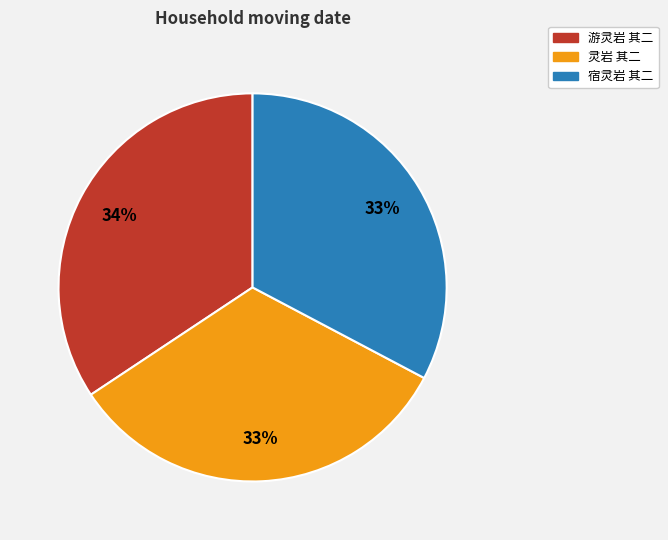

Approximately how many times larger is the value at 灵岩 其二 compared to 宿灵岩 其二?

1.0